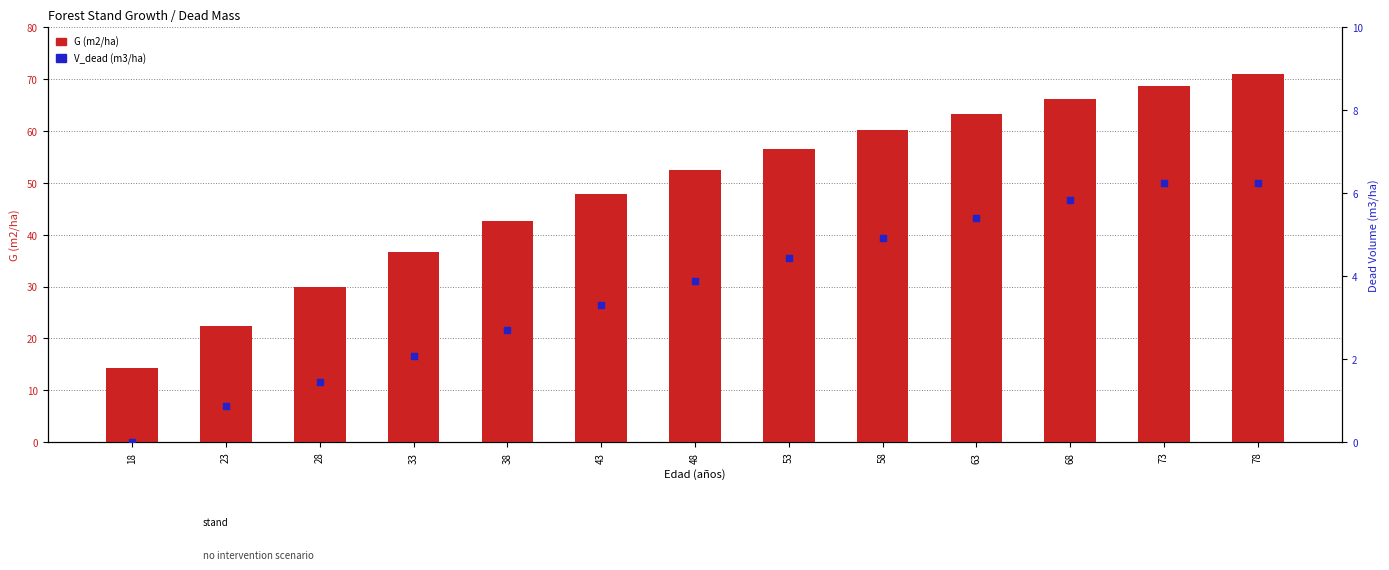

Which series reaches the minimum Y coordinate?

V_dead (m3/ha)